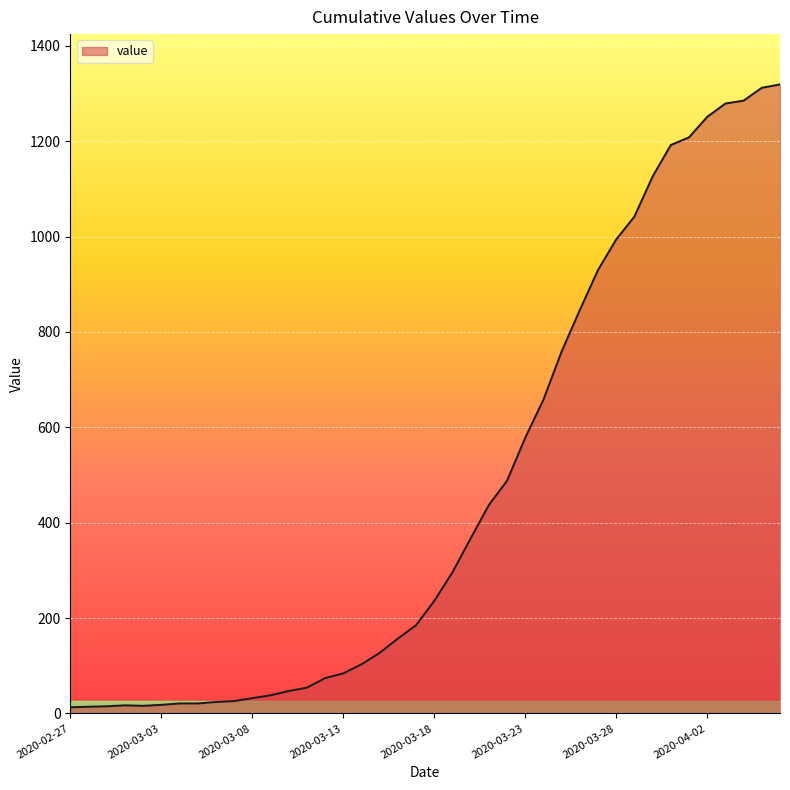

What is the greatest value displayed?

1319